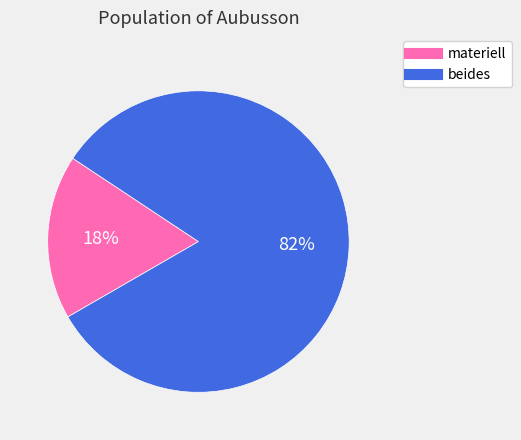

How many segments does this pie chart have?

2